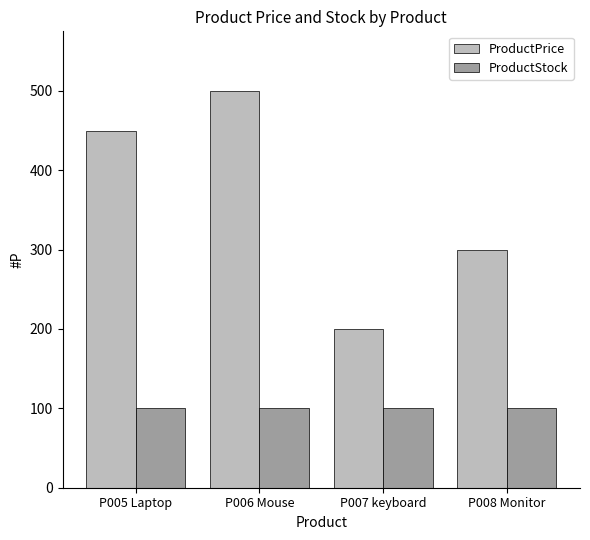

The value of ProductStock at P006 Mouse is 179. True or false?

False